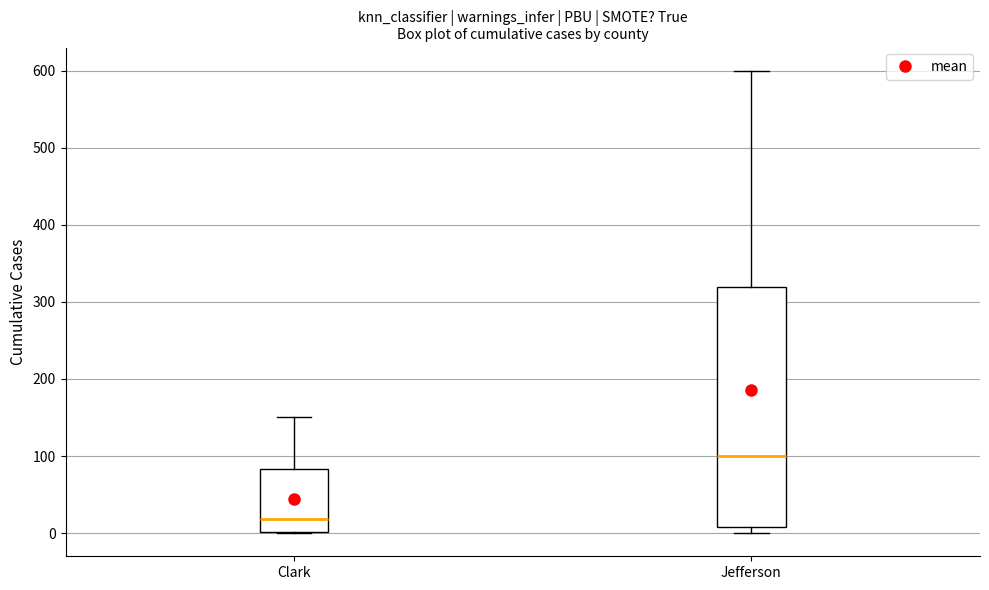

Reading left to right, transcribe this box plot: for each box, give where its median line is, the range the box spans, and where its two whiskers end, as read against the y-axis. The values are not printed on the chart, so give them approximately, as read against the axis.

Clark: median 20, box 0 to 80, whiskers 0 to 150
Jefferson: median 100, box 10 to 320, whiskers 0 to 600